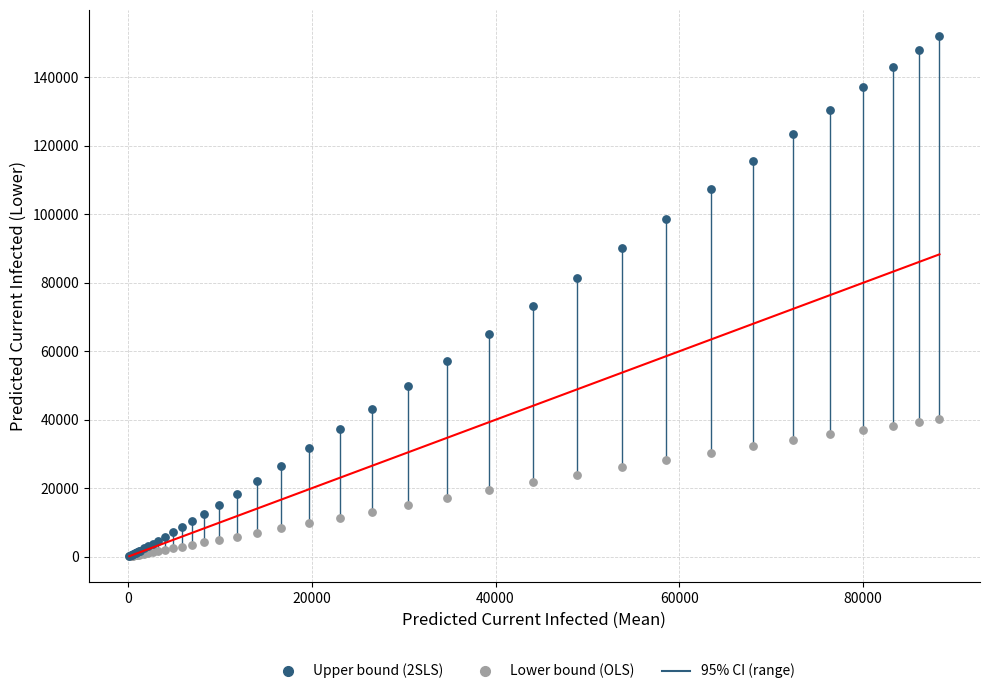

Across all series, what Y value is closest to 76070?

73139